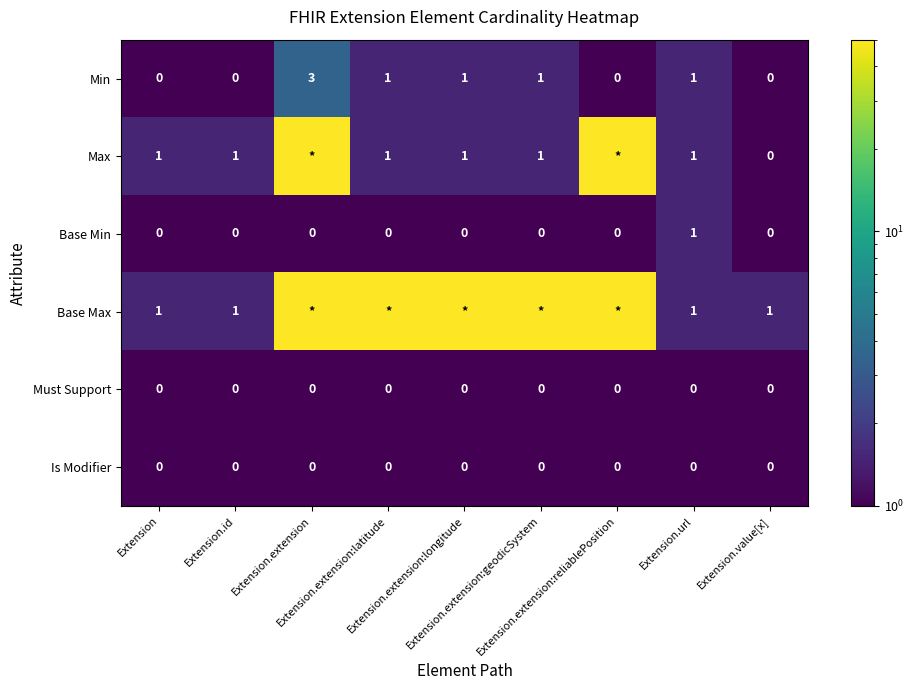

True or false: Base Max has a value of 0.7 at Extension.

False